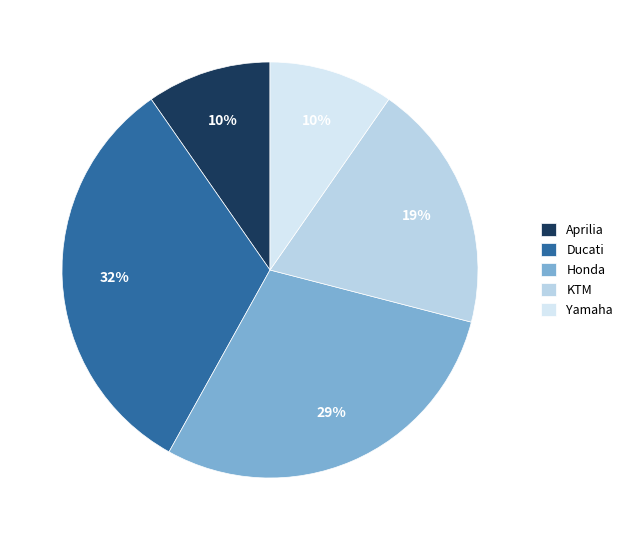

To the nearest percent, what is the combined percentage of Aprilia and Yamaha?

19%